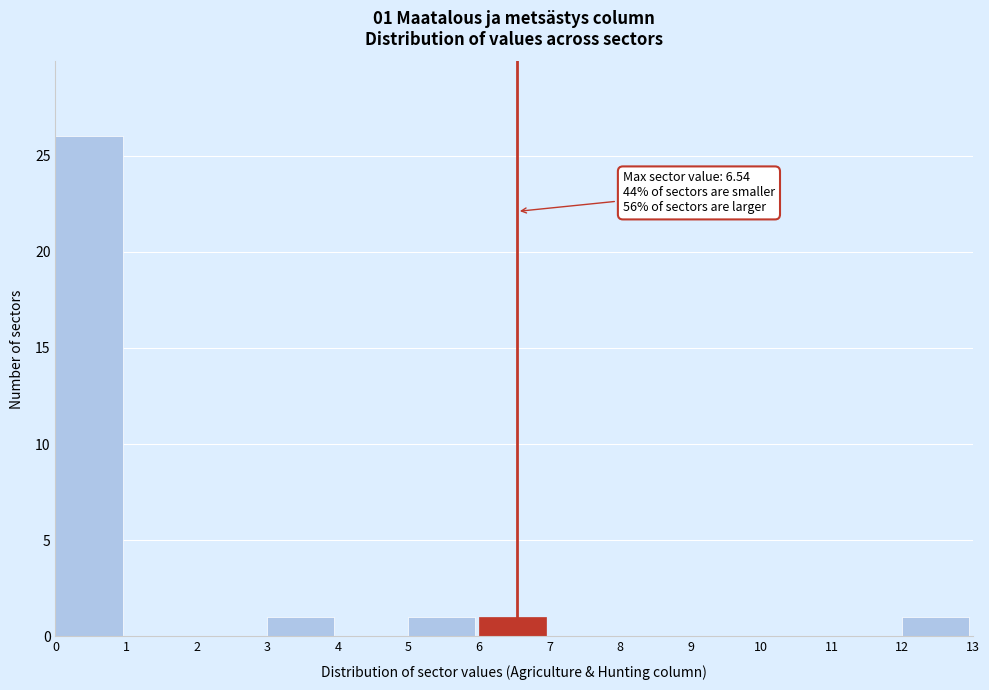

Which range on the x-axis has the tallest bar?

0 to 1